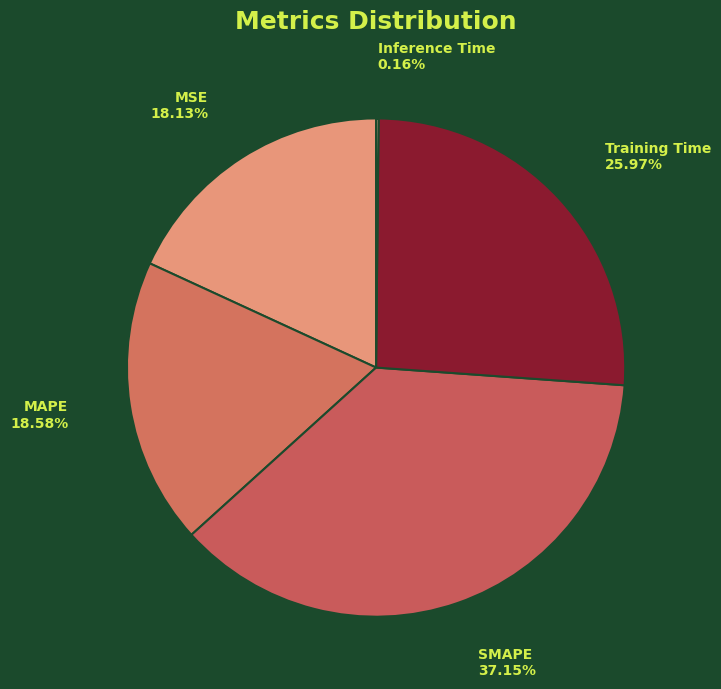

Which has a higher value, SMAPE or MAPE?

SMAPE